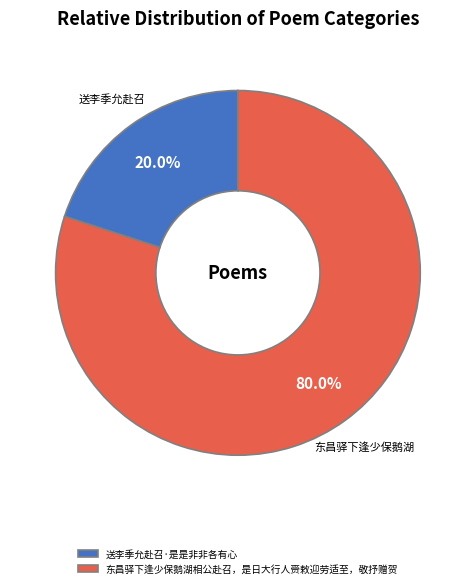

Does 送李季允赴召·是是非非各有心 represent more than half of the total?

No